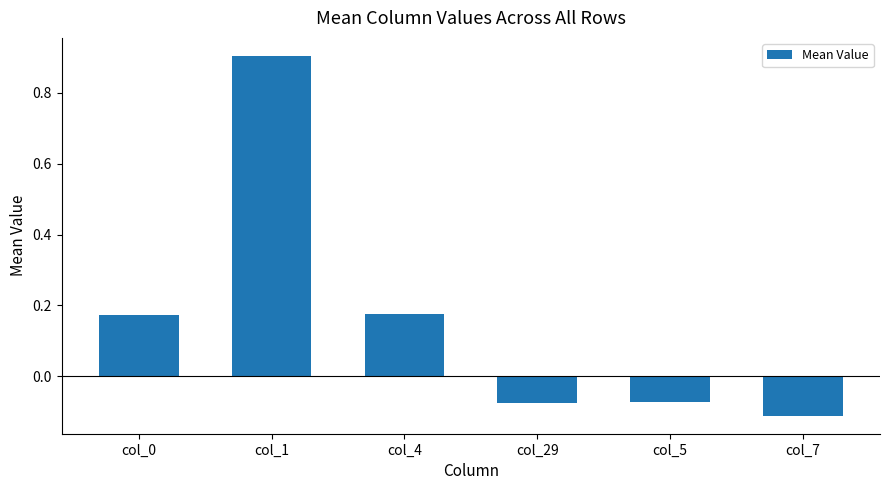

What value does the data have at col_1?

0.9